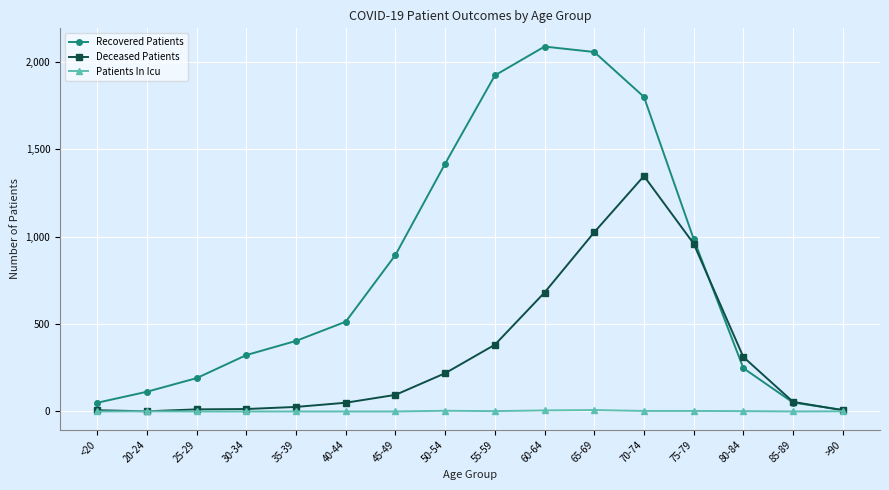

What is the label of the 15th point from the right?

20-24